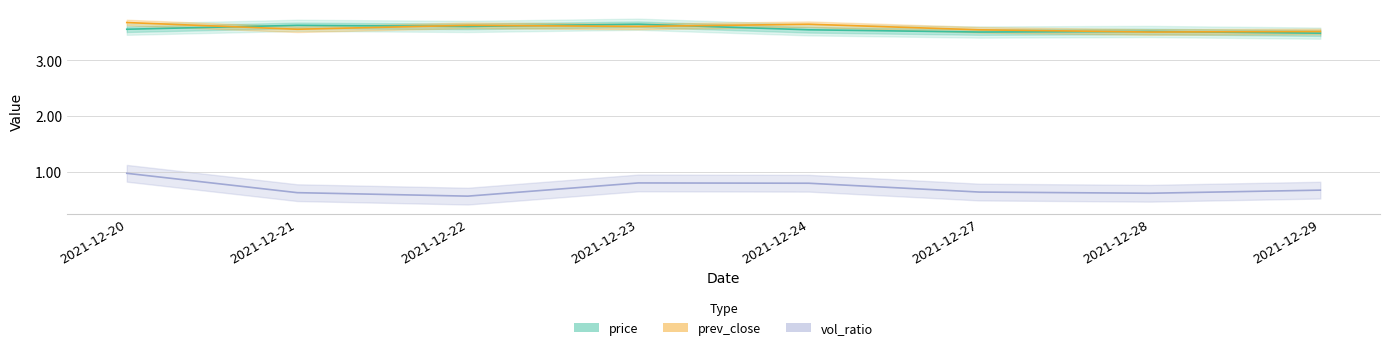

How many interior local valleys does the prev_close series have?

3